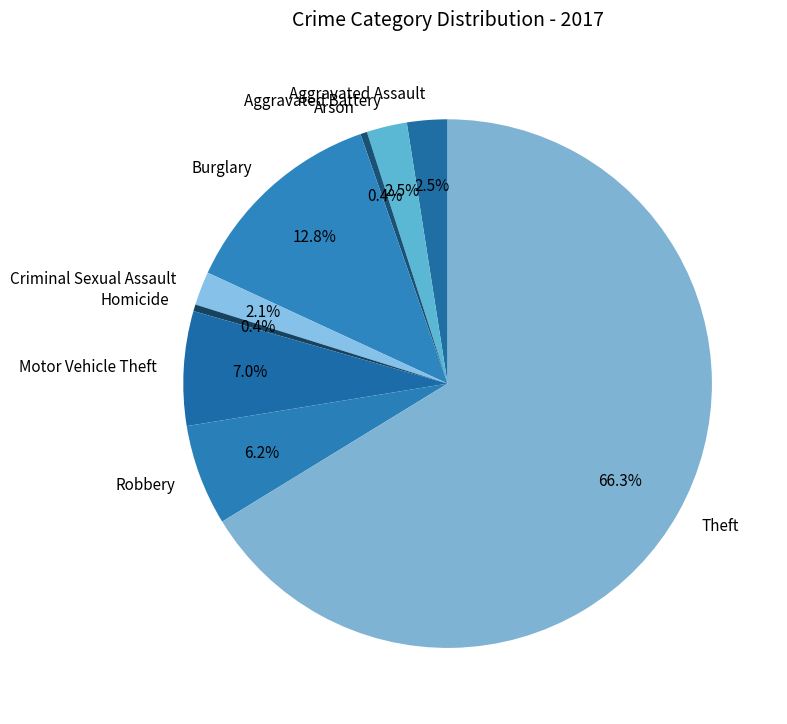

Is it true that Aggravated Assault is 13% of the pie?

False